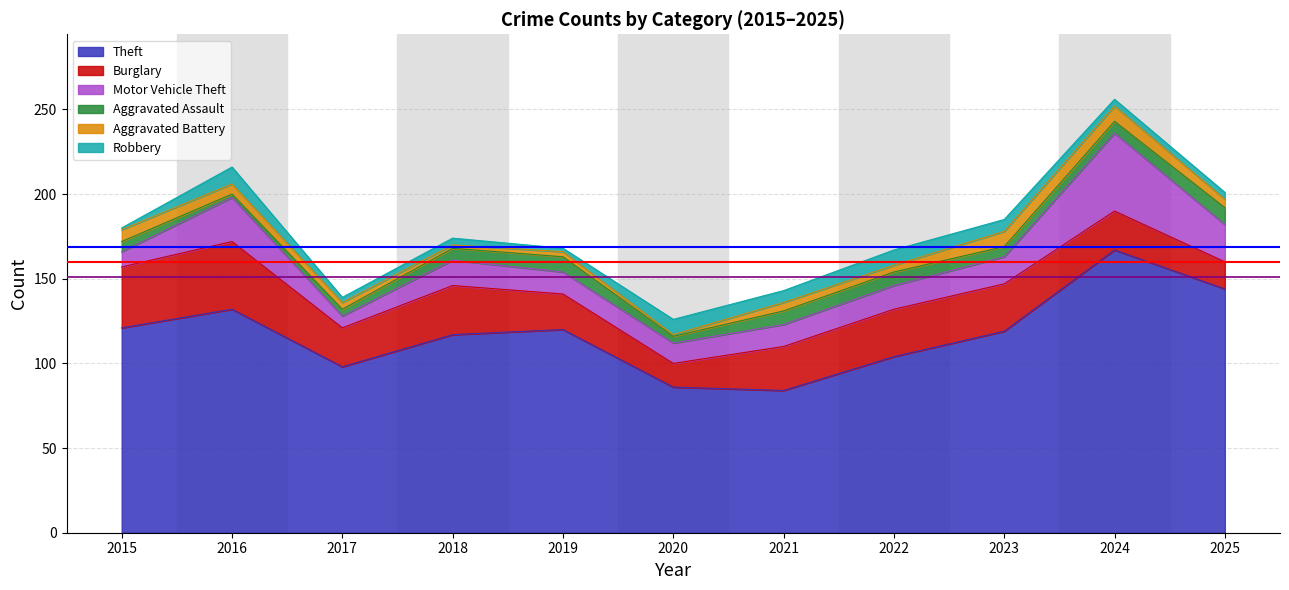

How many lines are shown in the chart?

6